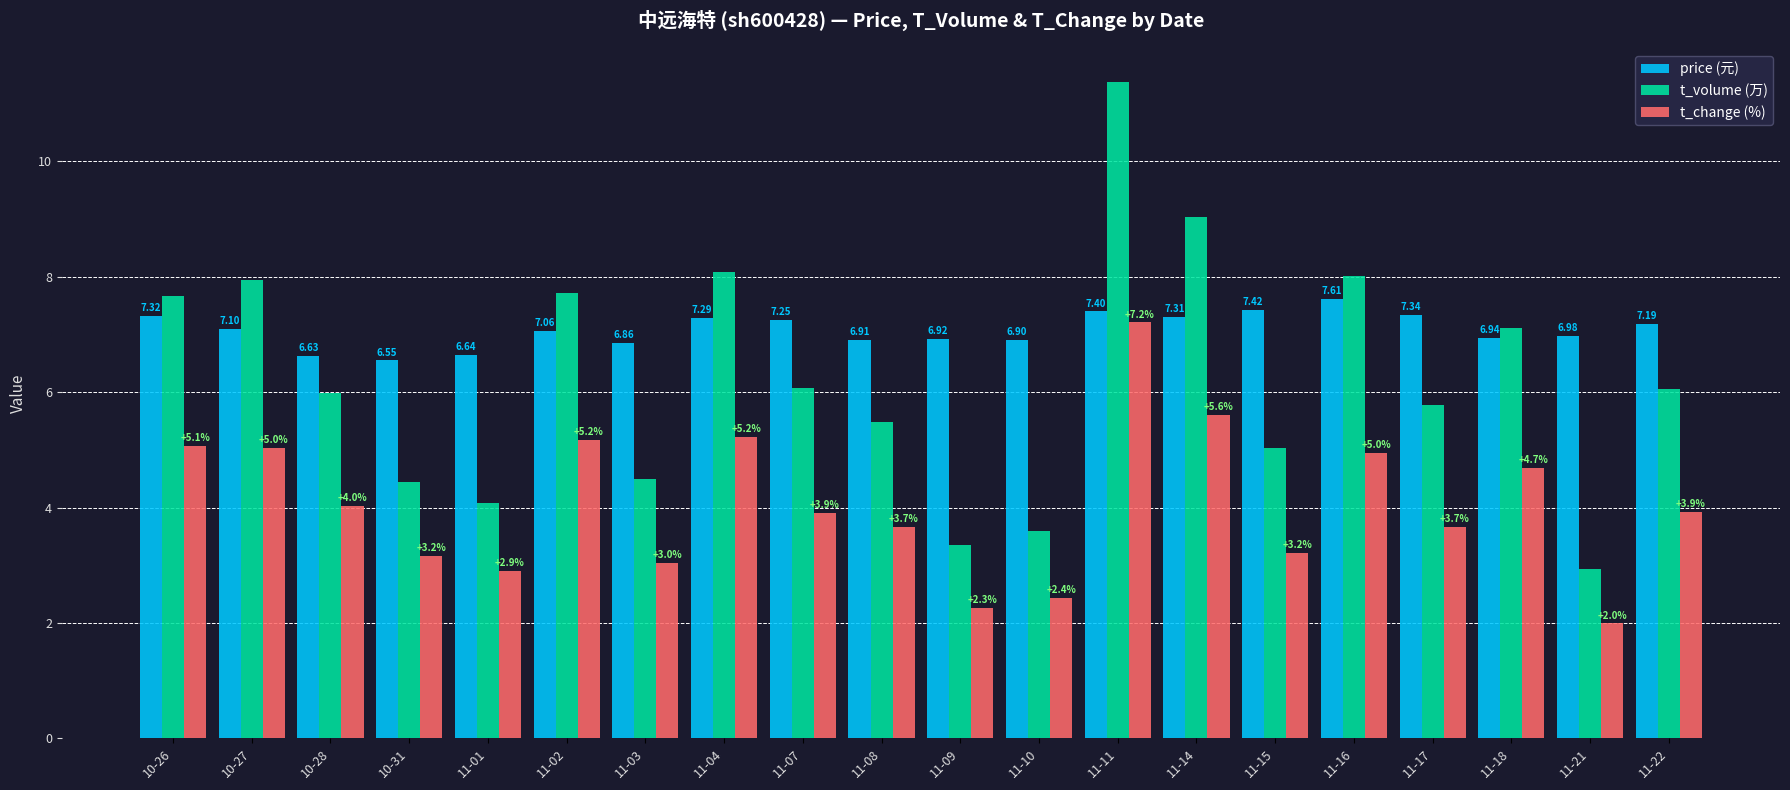

Which series has the largest total across all categories?

price (元)